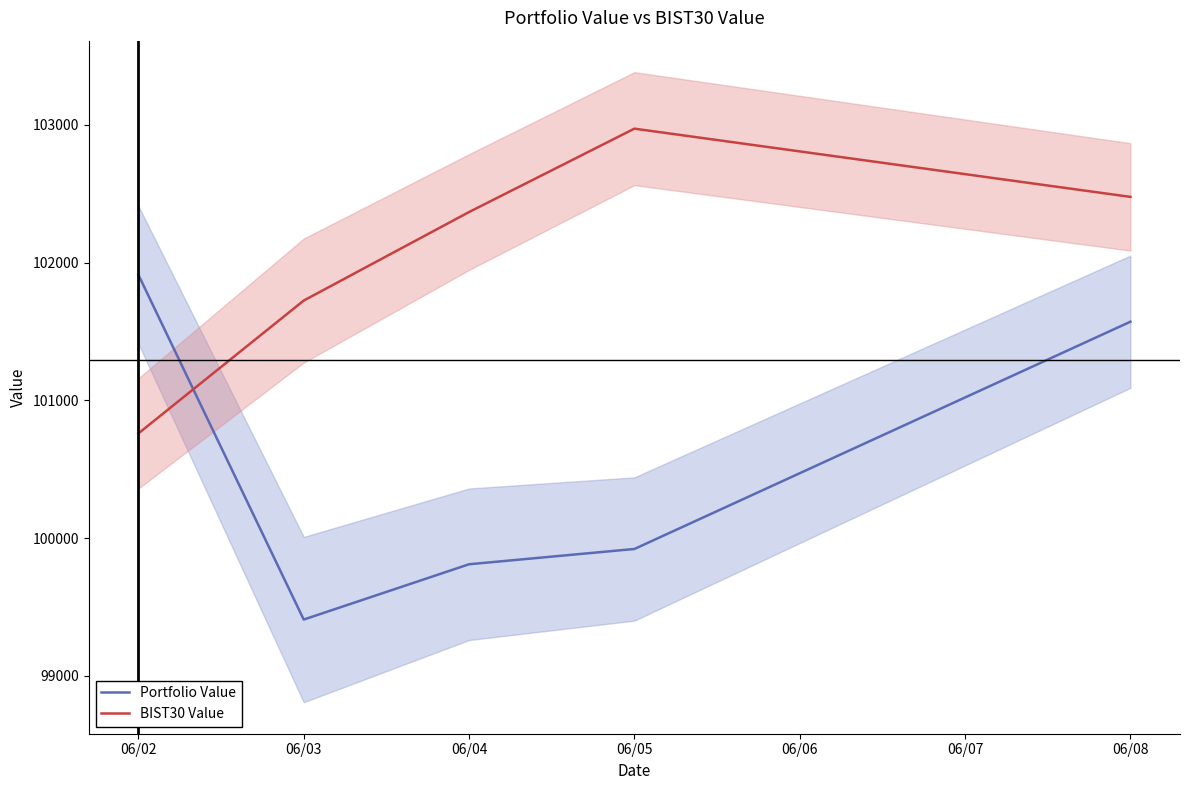

At which label does Portfolio Value reach its peak?

06/02